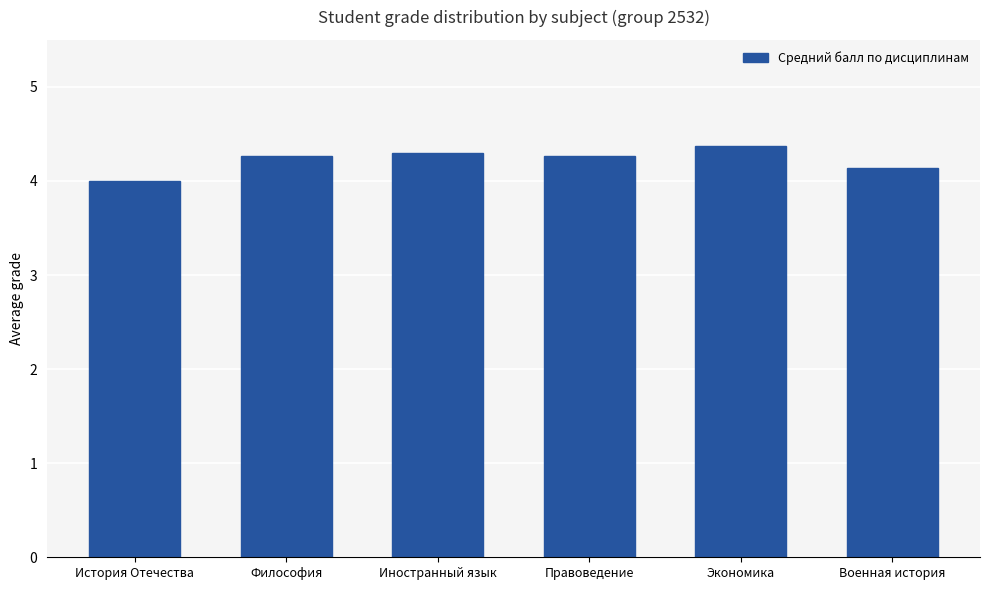

What is the smallest value displayed?

4.0